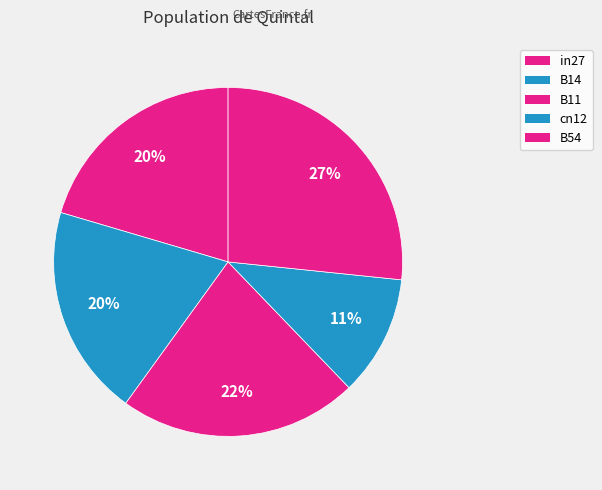

To the nearest percent, what portion does cn12 represent?

11%